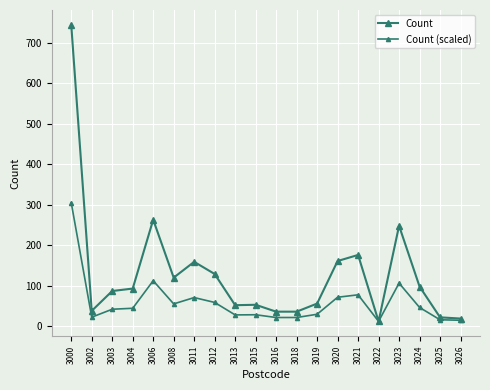

In Count (scaled), how many points are higher than both neighbors (excluding endpoints)?

5